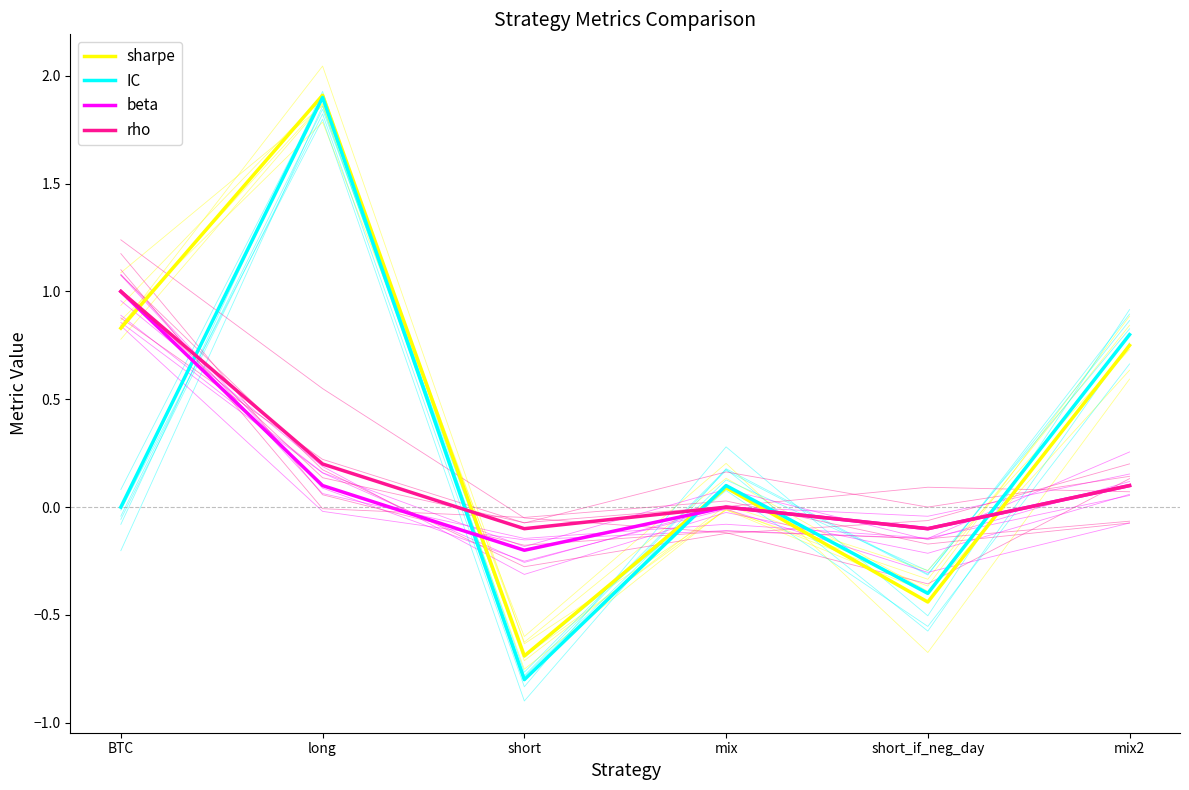

What is the difference between the rho values at mix2 and short?

0.2